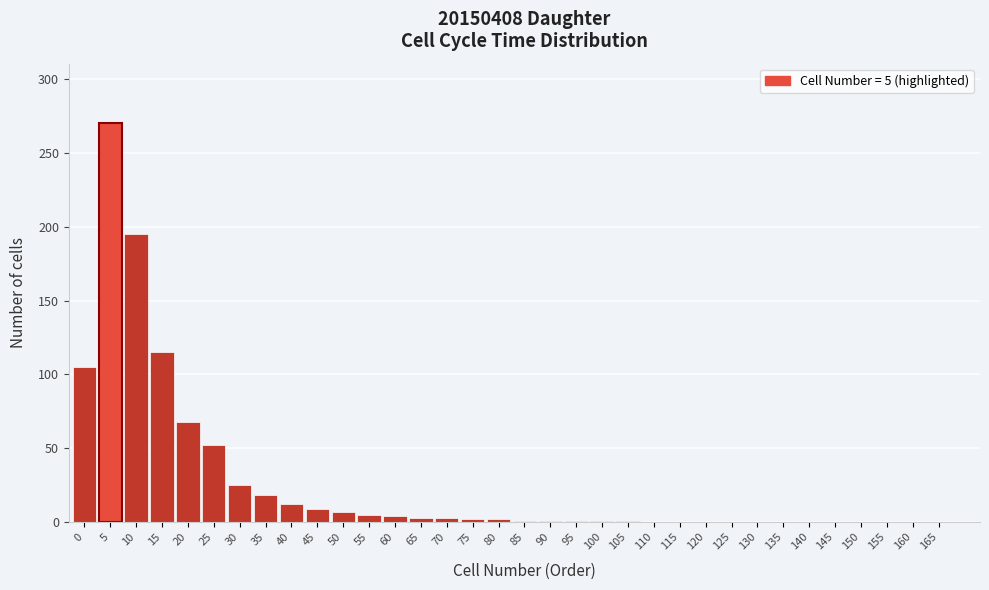

What is the maximum value shown in the chart?

270